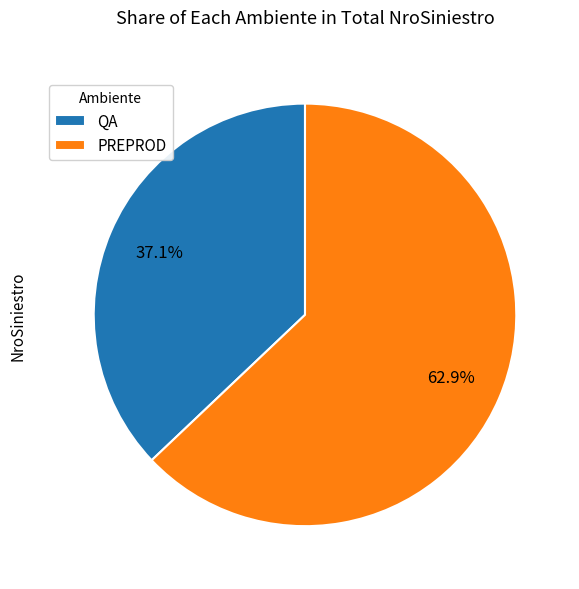

How many slices are in this pie chart?

2